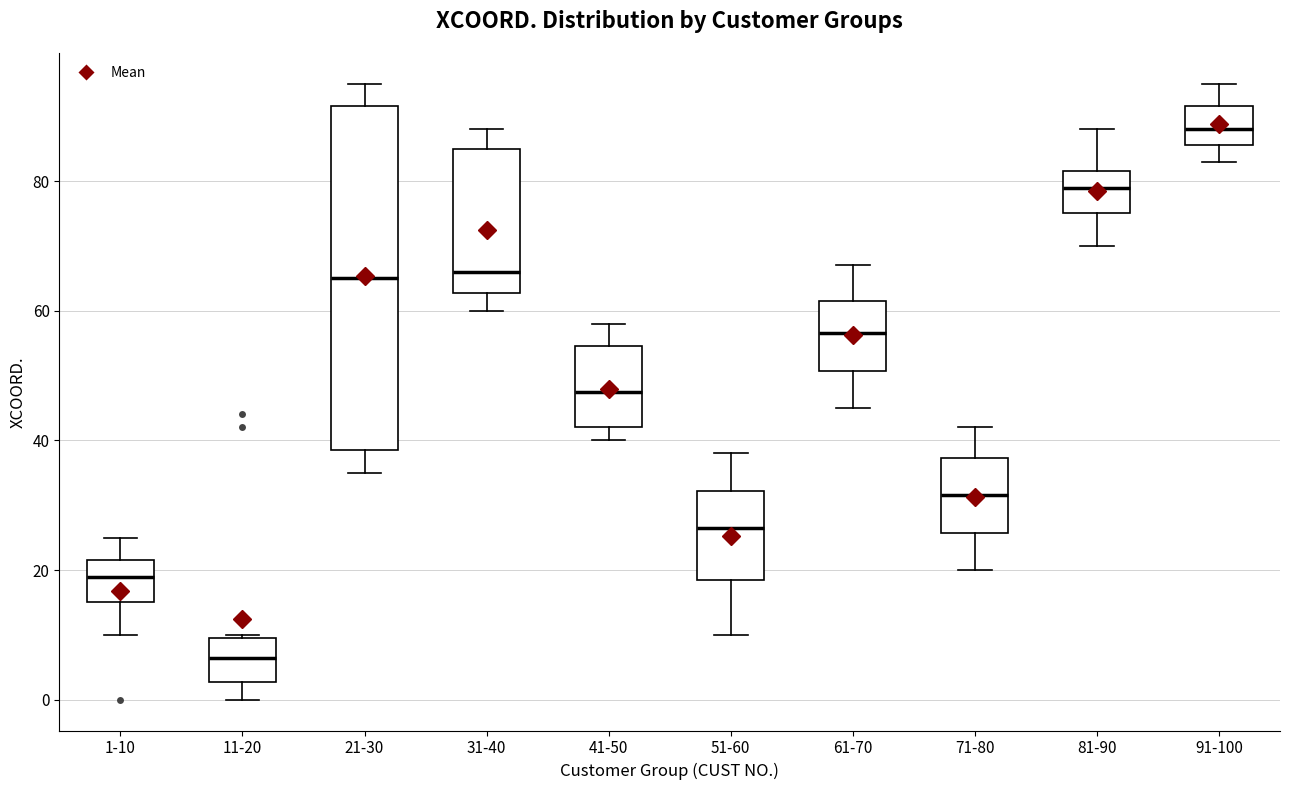

Reading left to right, read every box against the y-axis: the position of its median line, the range the box covers, and the ends of its whiskers. The values are not printed on the chart, so give them approximately, as read against the axis.

1-10: median 20, box 16 to 22, whiskers 10 to 26
11-20: median 6, box 2 to 10, whiskers 0 to 10
21-30: median 66, box 38 to 92, whiskers 36 to 96
31-40: median 66, box 62 to 86, whiskers 60 to 88
41-50: median 48, box 42 to 54, whiskers 40 to 58
51-60: median 26, box 18 to 32, whiskers 10 to 38
61-70: median 56, box 50 to 62, whiskers 46 to 68
71-80: median 32, box 26 to 38, whiskers 20 to 42
81-90: median 80, box 76 to 82, whiskers 70 to 88
91-100: median 88, box 86 to 92, whiskers 84 to 96